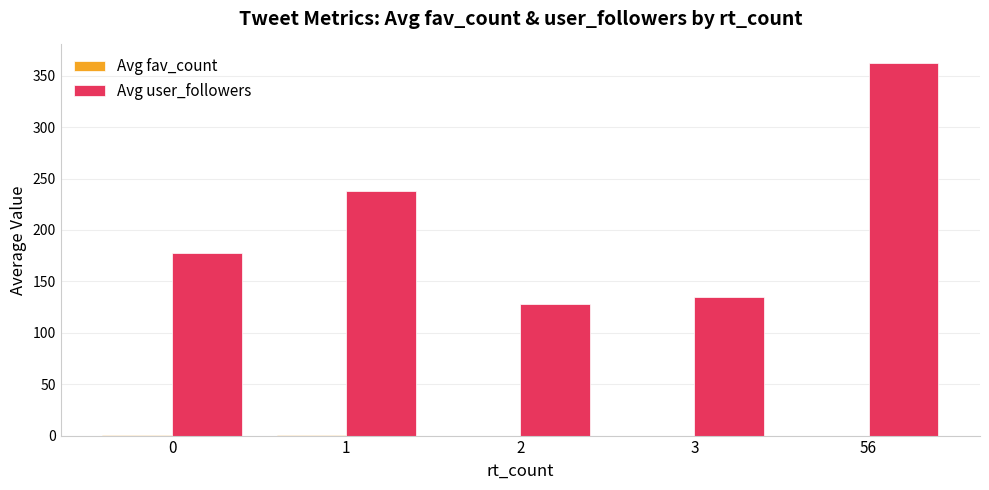

Is it true that Avg user_followers equals 86.2 at 1?

False